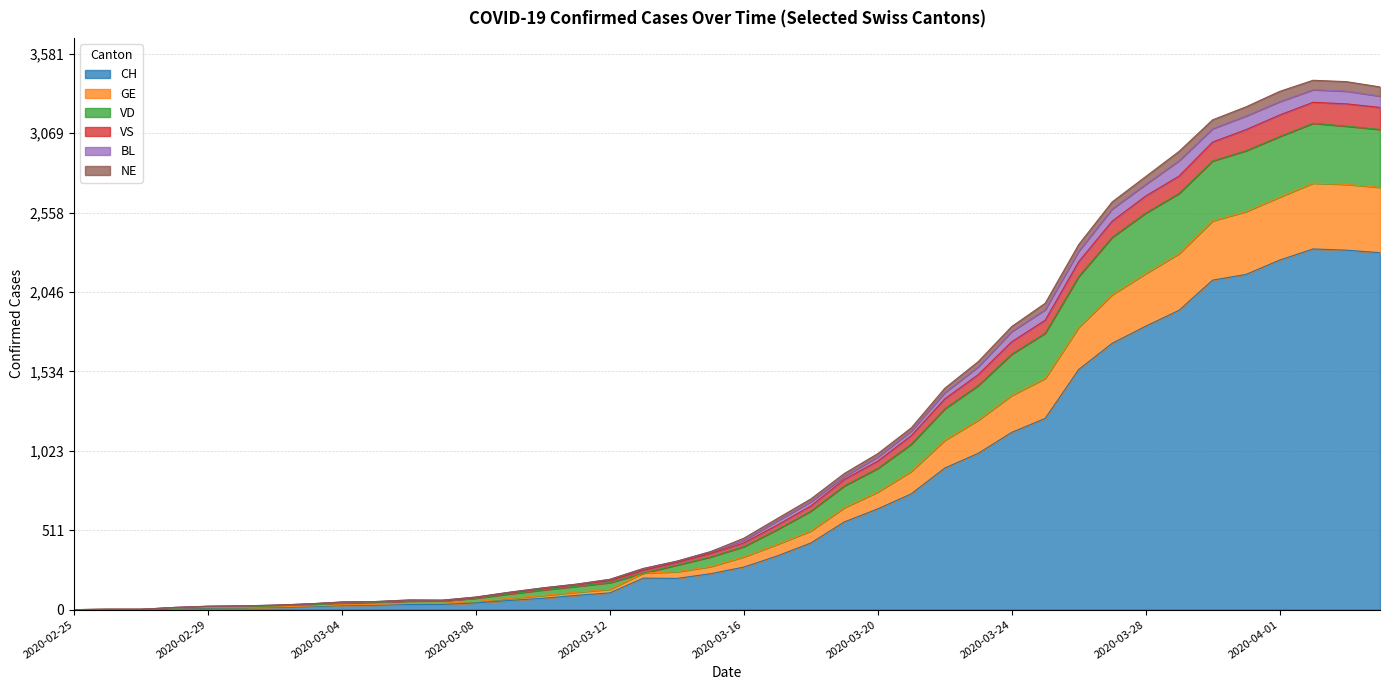

What is the maximum value for CH?

2324